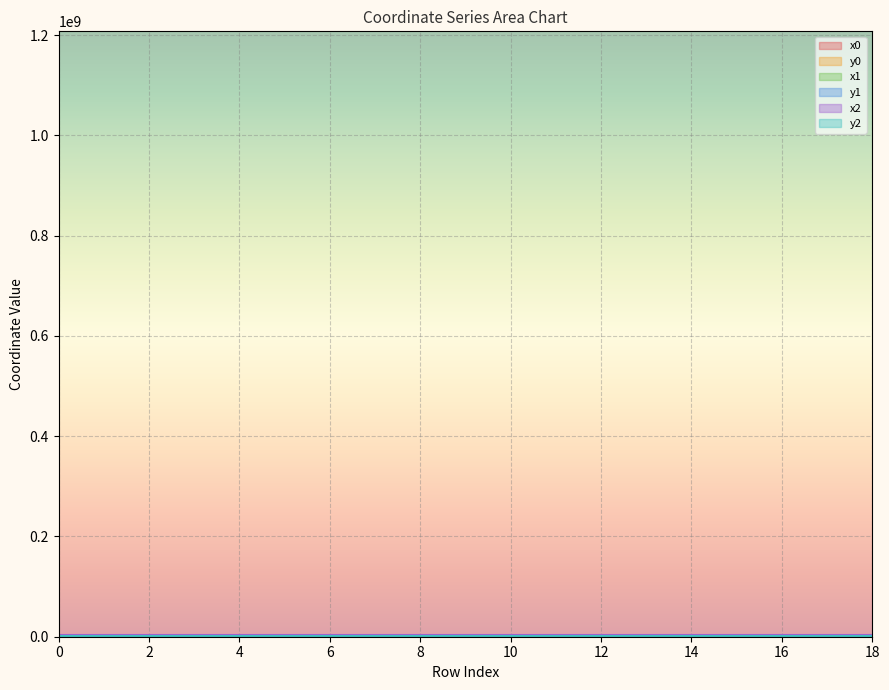

Is the value of y1 at 11 greater than the value of x0 at 3?

No